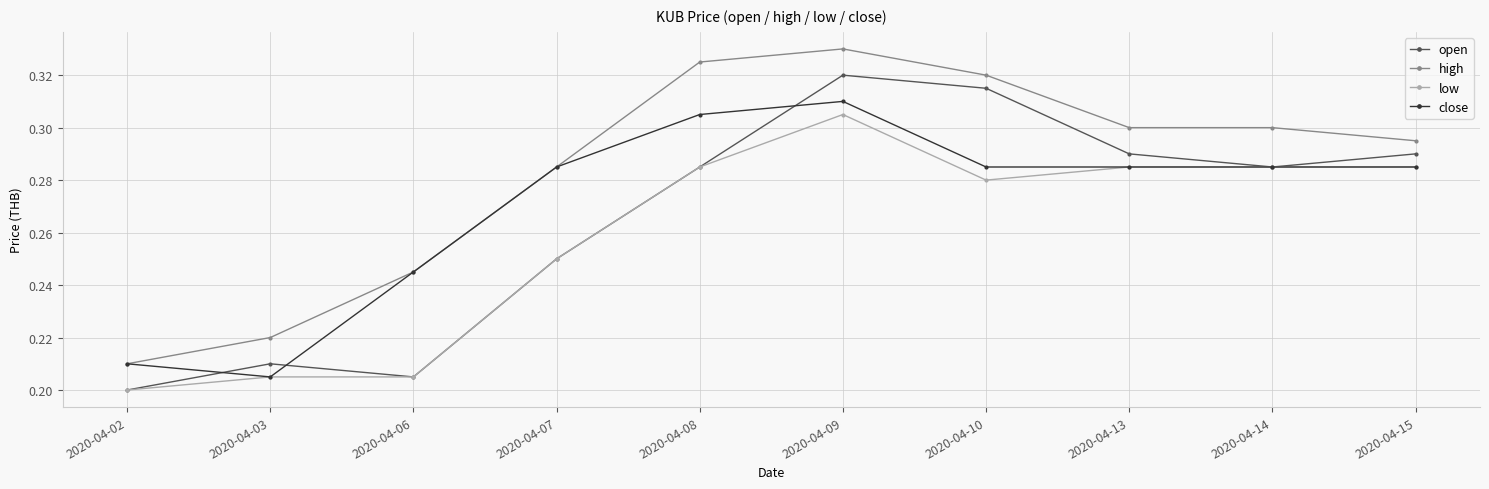

True or false: close has a value of 0.3 at 2020-04-14.

True